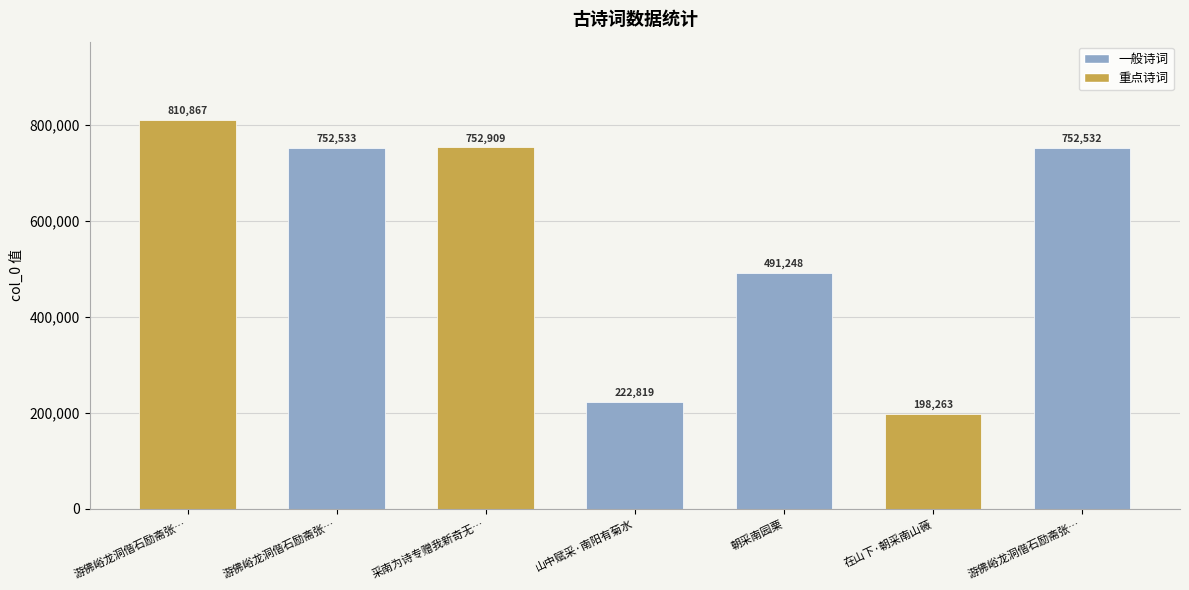

What is the smallest value displayed?

198263